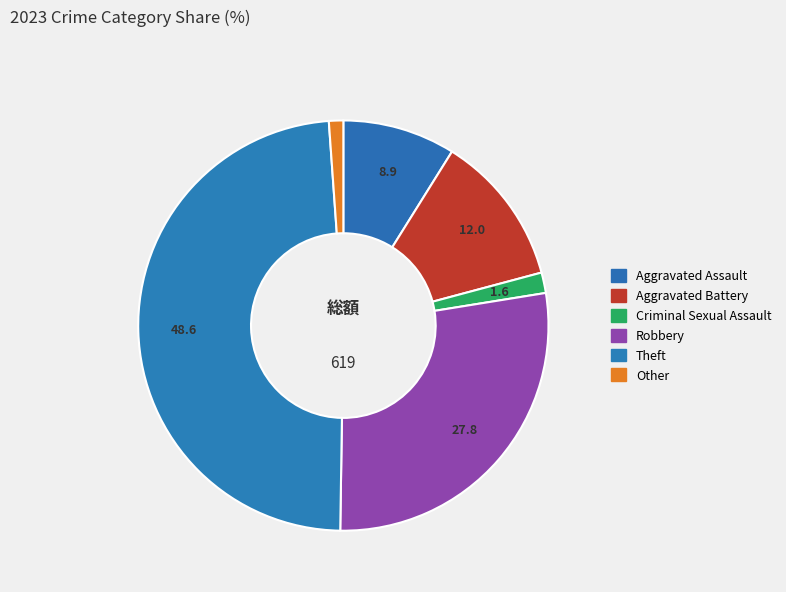

Count the number of slices in the pie.

6